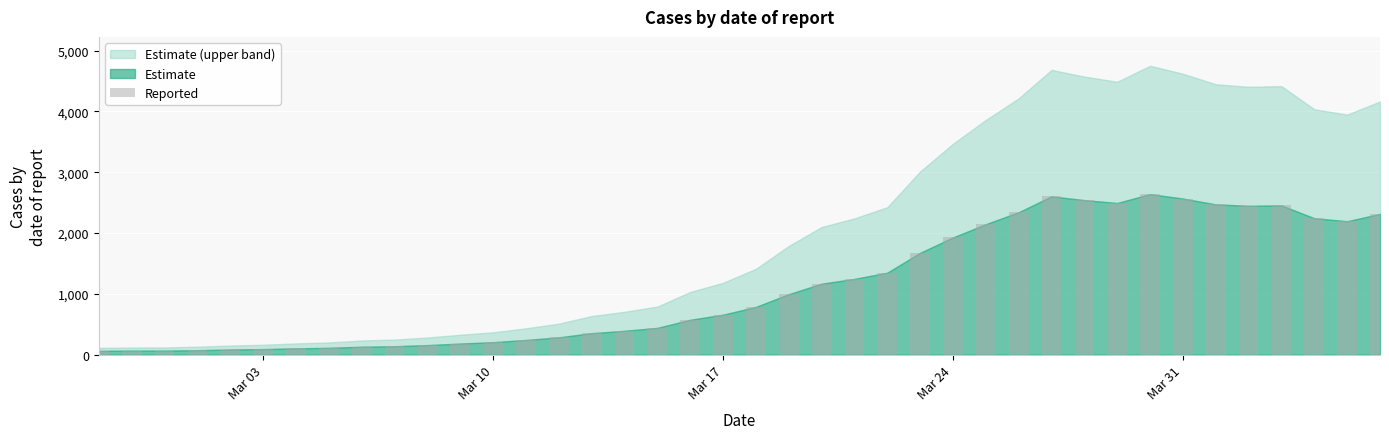

What is the maximum value shown in the chart?

2640